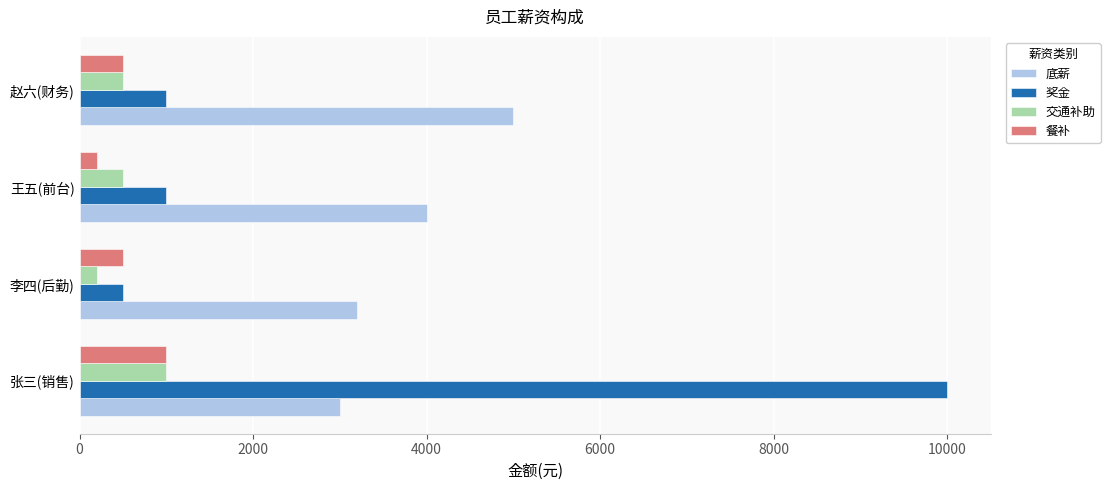

The 交通补助 series shows 302 at 张三(销售). True or false?

False